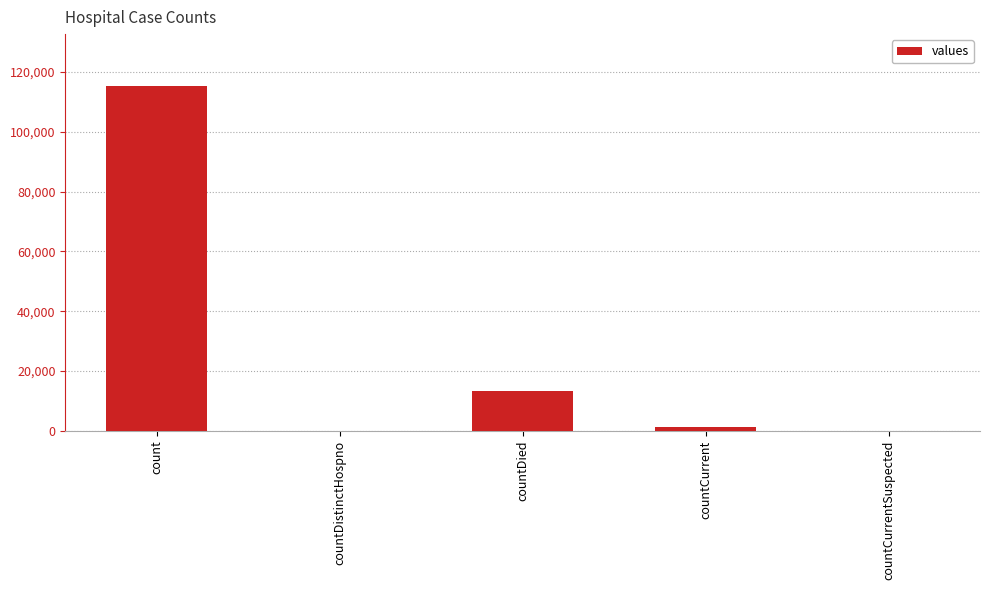

The value at countCurrentSuspected is 0. True or false?

True